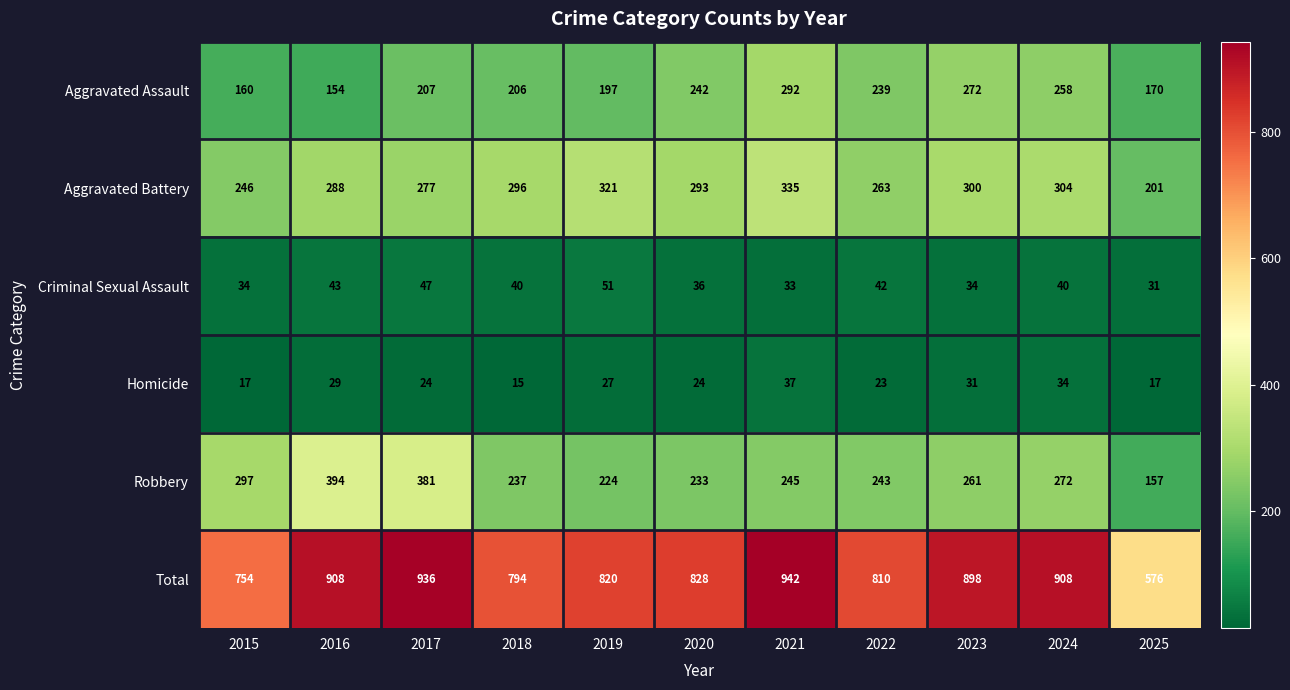

Which category has the highest value in the Aggravated Assault series?

2021